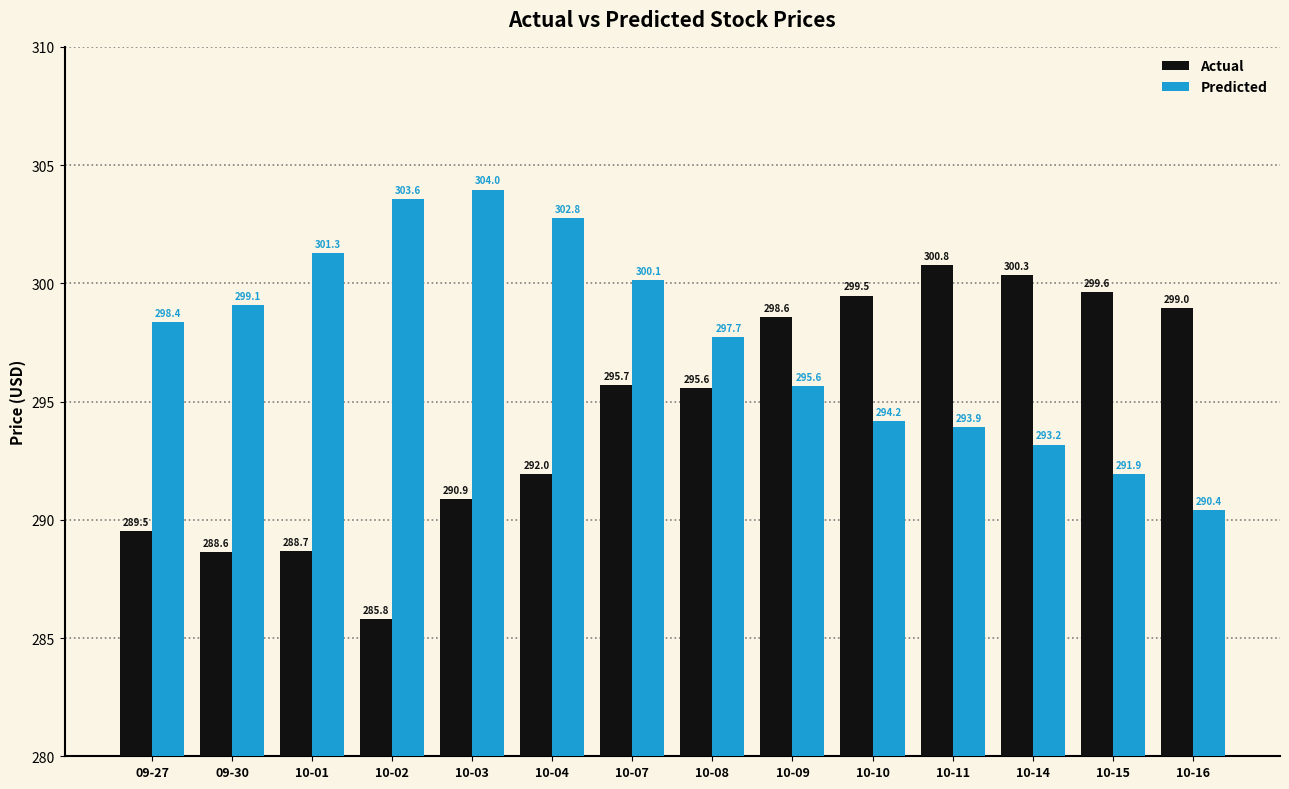

The value of Predicted at 10-15 is 382.0. True or false?

False